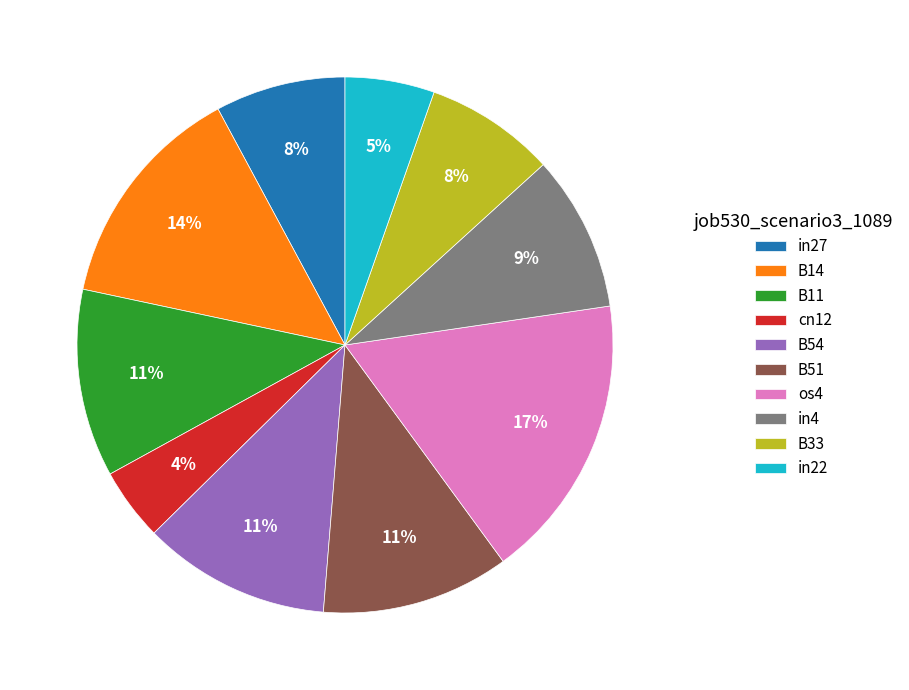

Is there any slice that represents more than half of the pie?

No